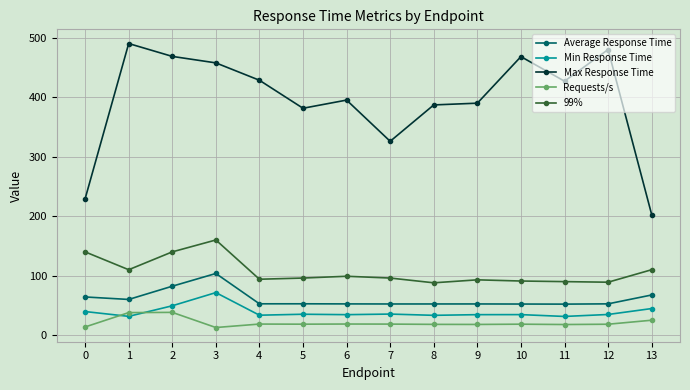

Which category has the highest value across all series?

1